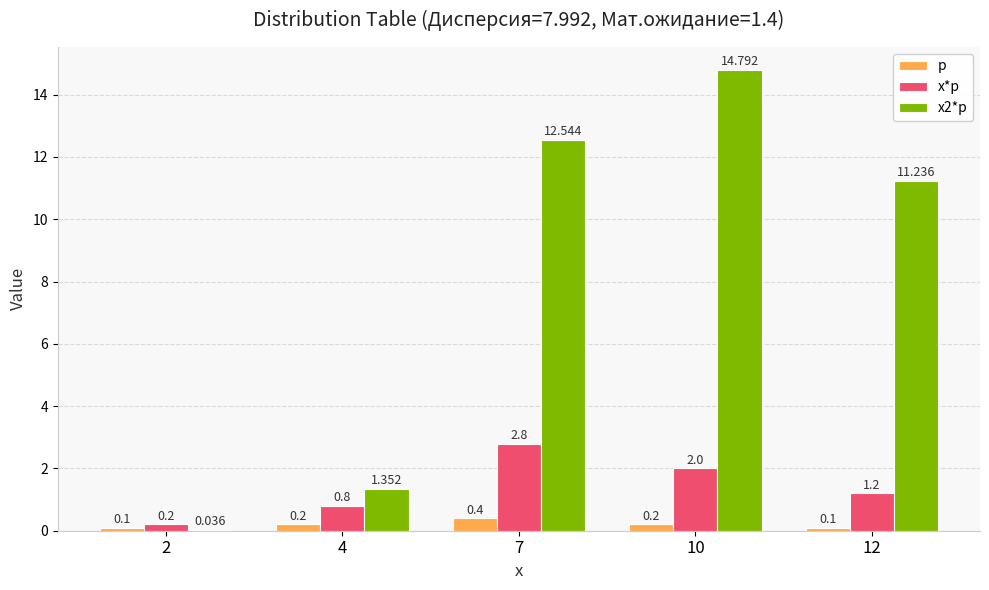

The value of x*p at 12 is 0.5. True or false?

False